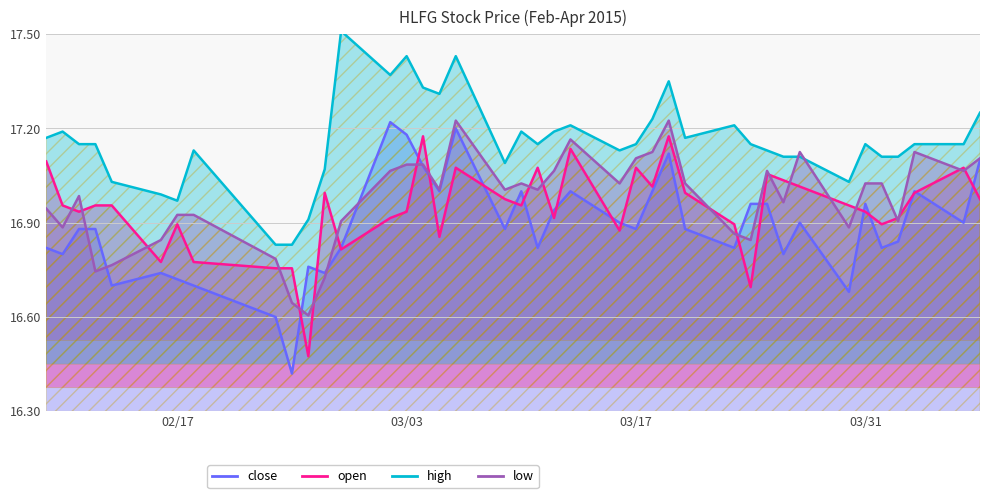

How many lines are shown in the chart?

4